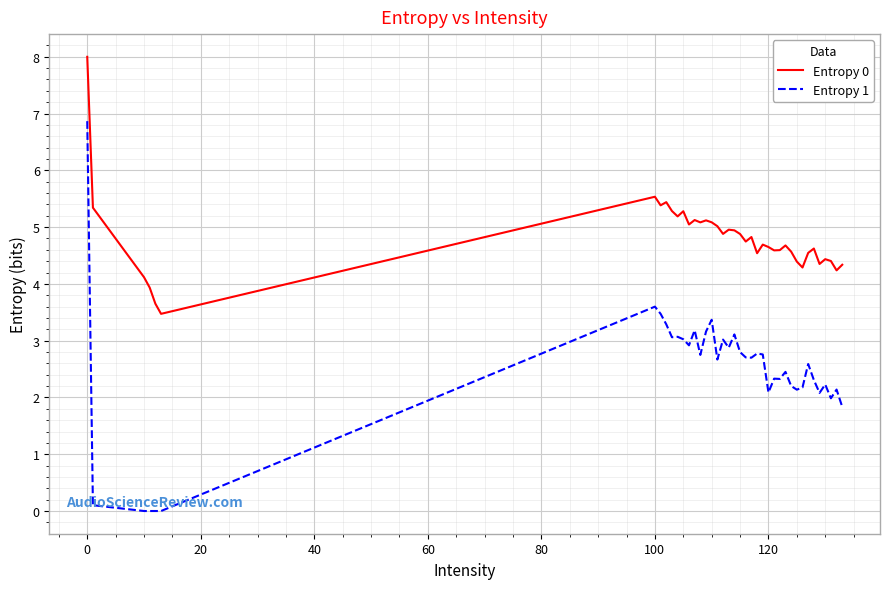

Is this an area chart (filled region under the line)?

No